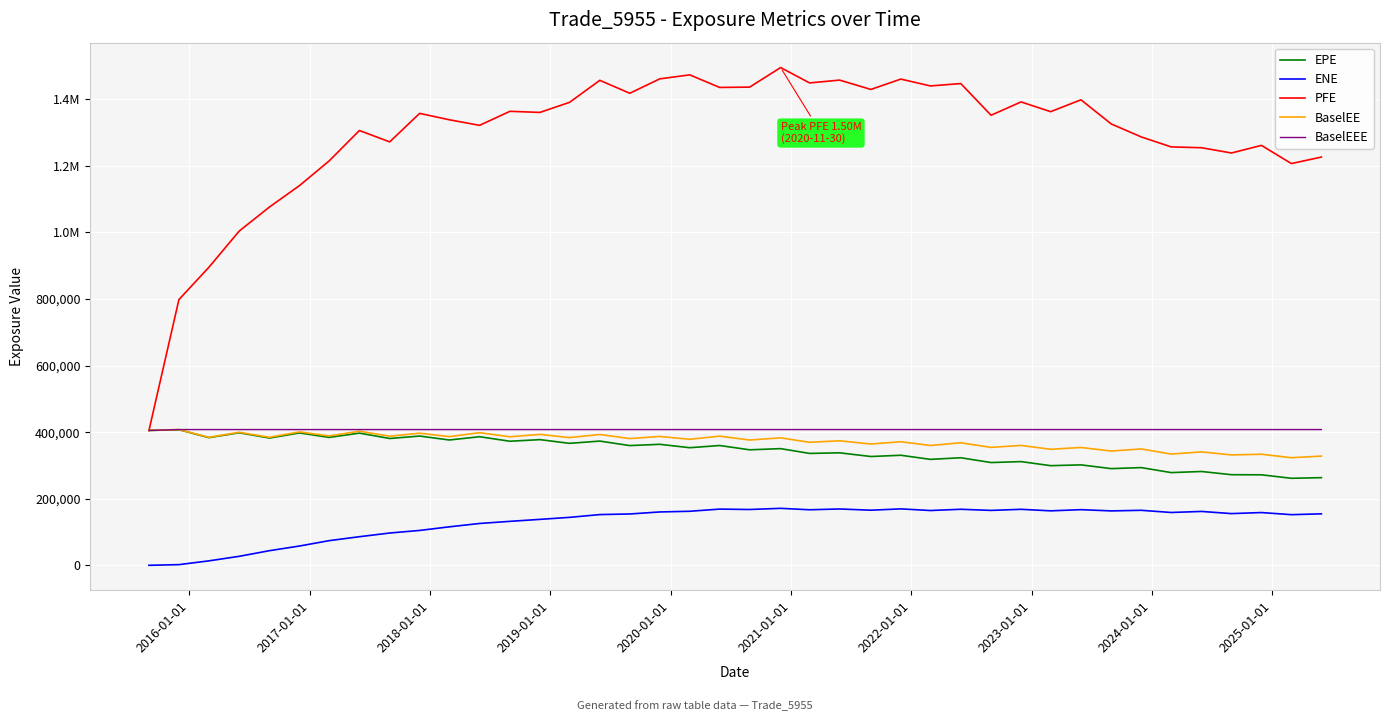

What is the average value of the EPE series?

342985.4